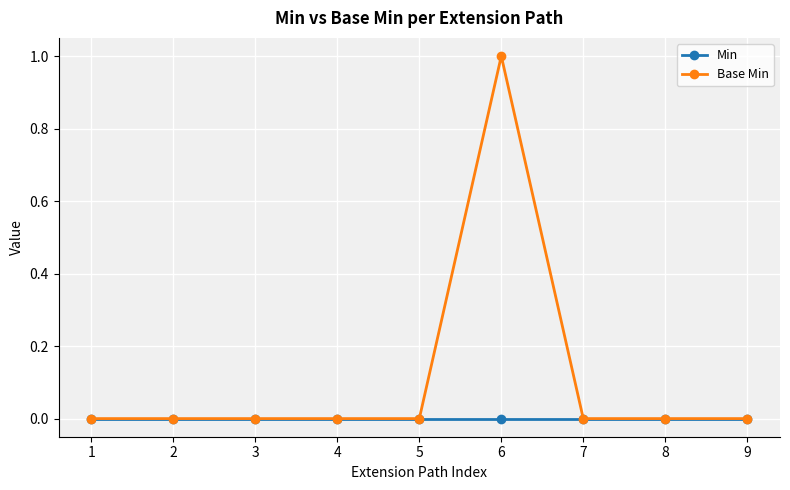

Which label corresponds to the largest value in the chart?

6